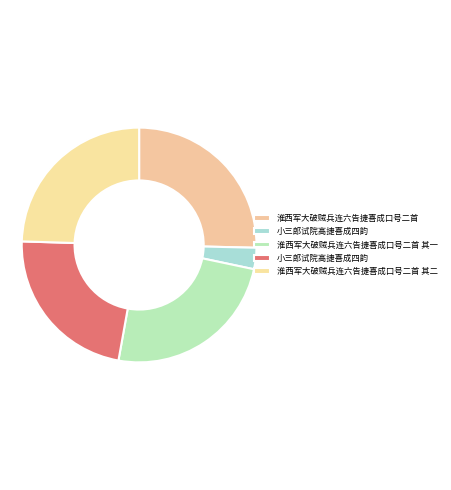

What is the smallest slice in the pie chart?

小三郎试院高捷喜成四韵